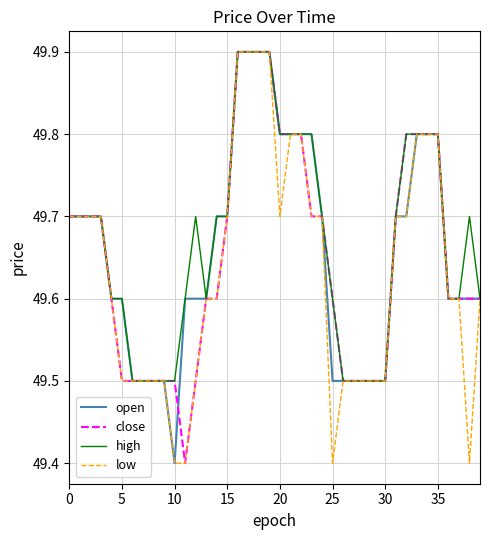

What is the highest value of the low series?

49.9